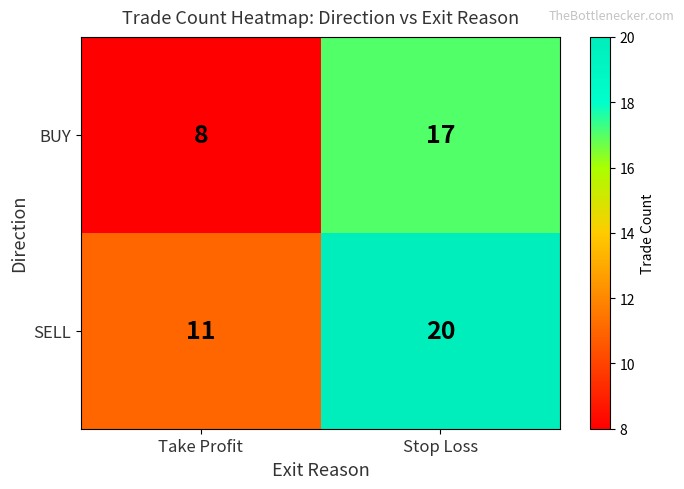

True or false: BUY has a value of 8 at Take Profit.

True